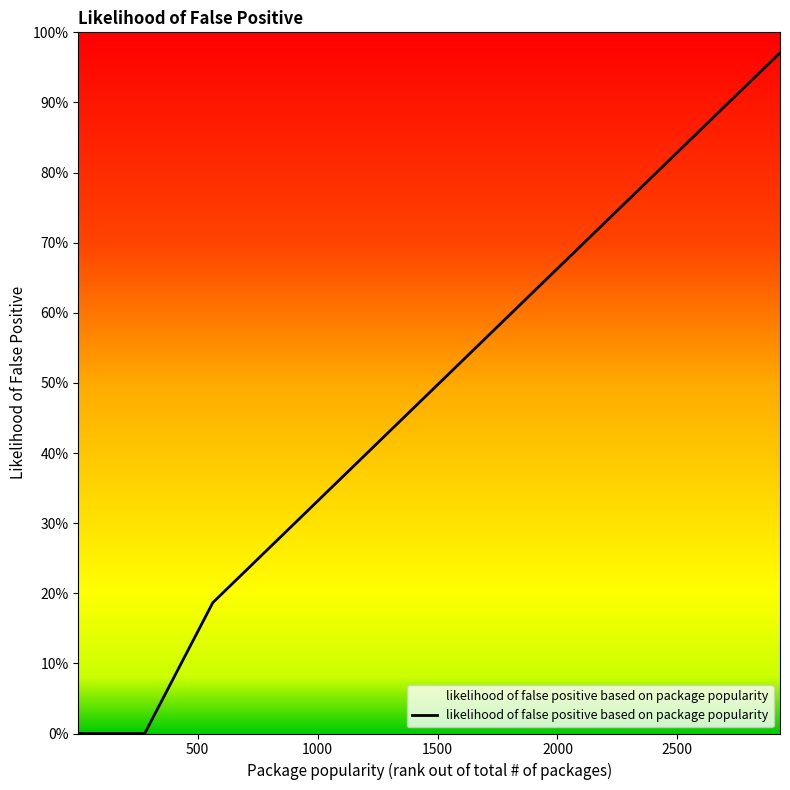

How many values exceed 0?

21